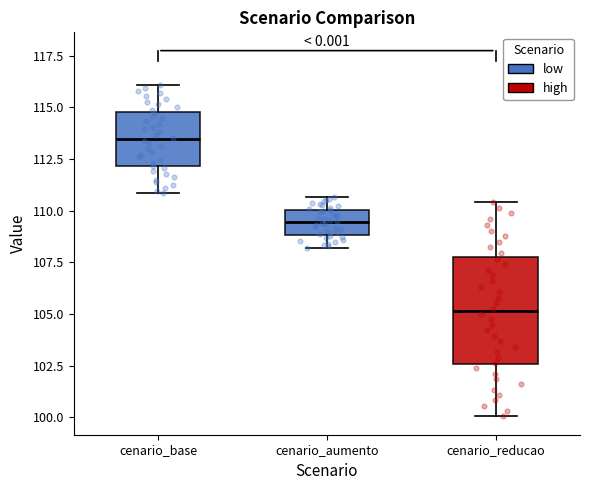

Which box is the tallest, from its lower edge to its upper edge?

cenario_reducao